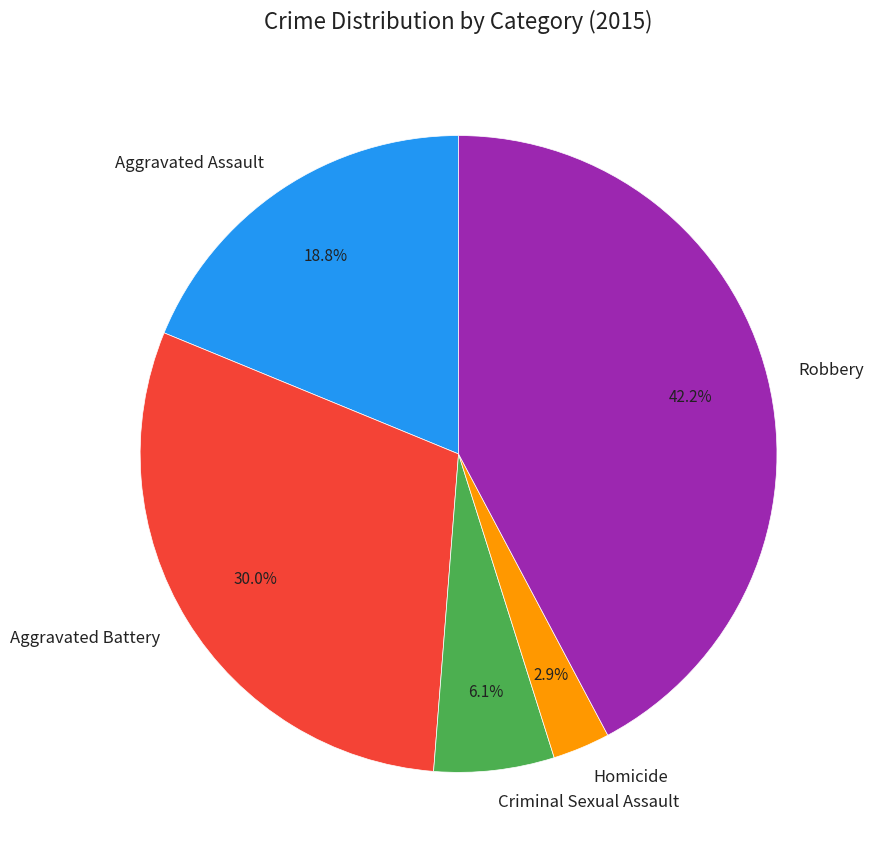

What percentage is NOT represented by Aggravated Assault?

81.2%